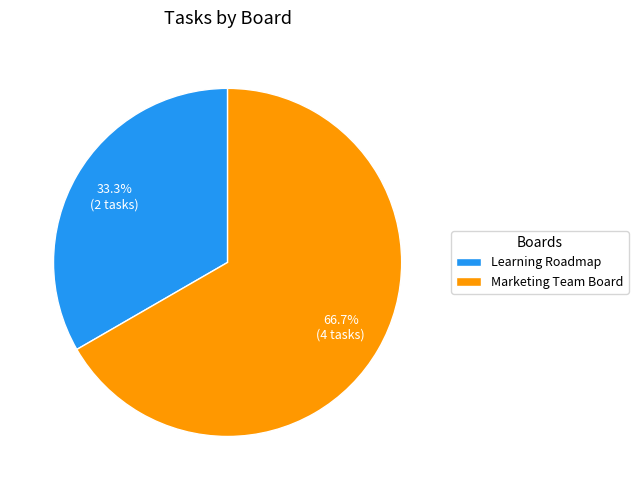

Is it true that Marketing Team Board is 80% of the pie?

False